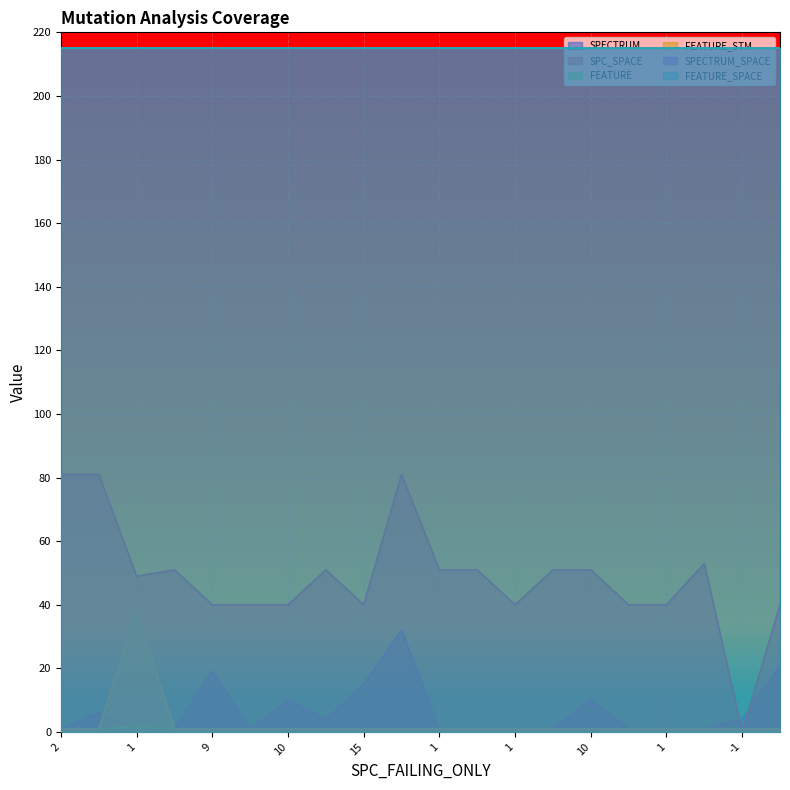

Does the chart display data point markers on the line(s)?

No